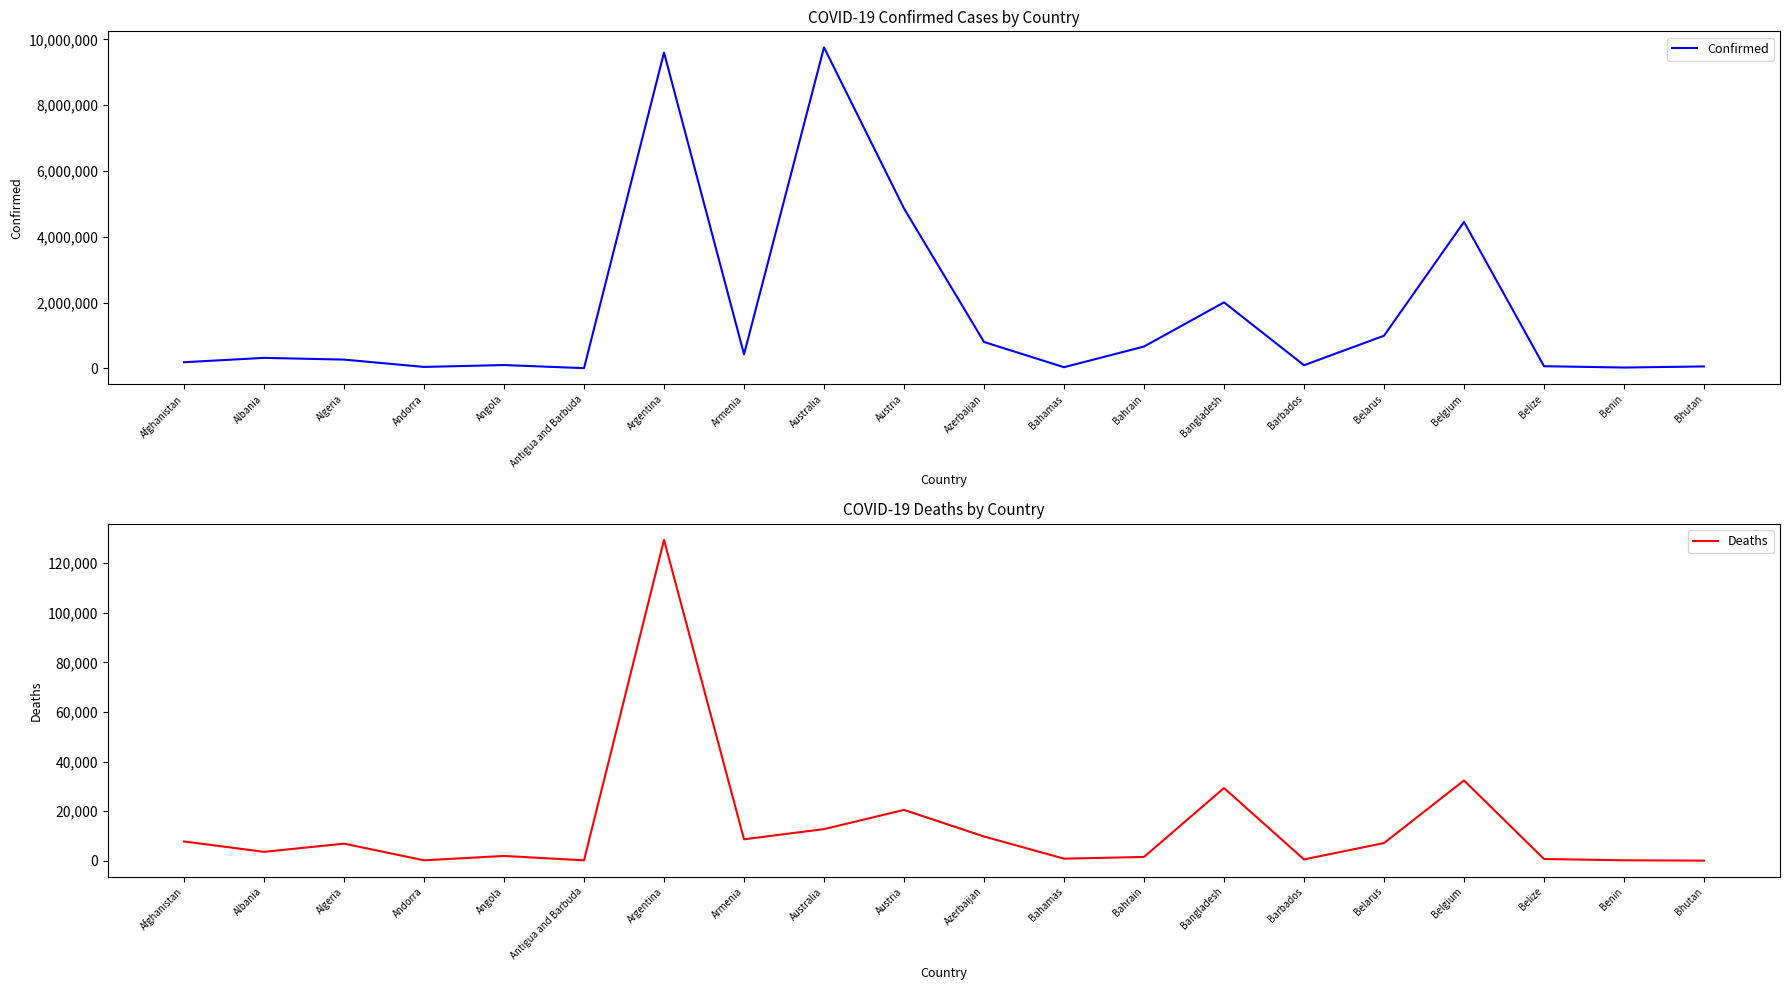

Is it true that Deaths equals 1102 at Bahamas?

False